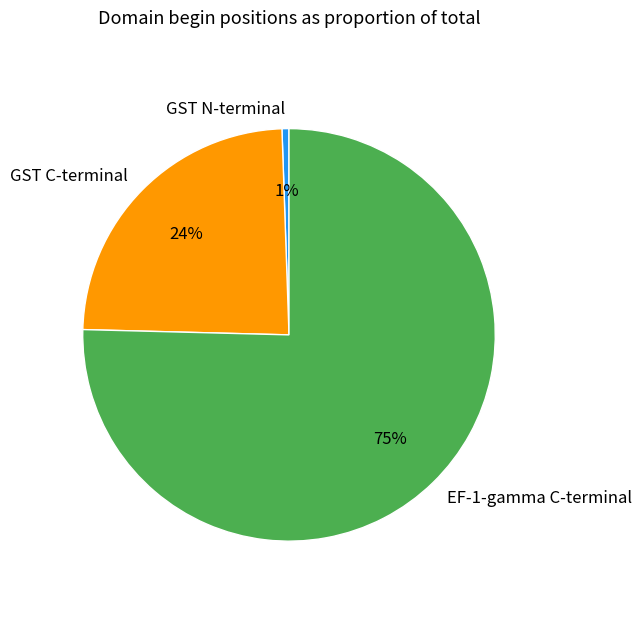

Which slice represents more than half of the pie?

EF-1-gamma C-terminal